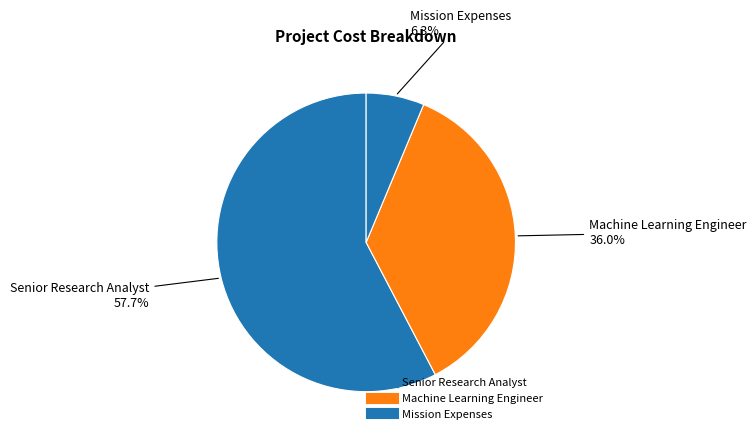

How many slices are in this pie chart?

3